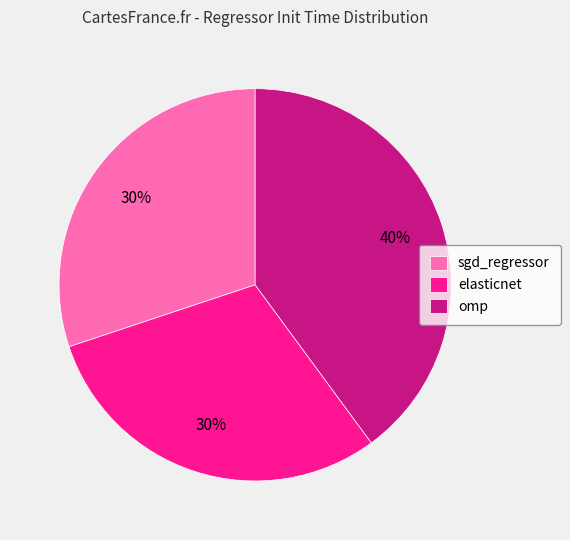

Between omp and sgd_regressor, which is larger?

omp